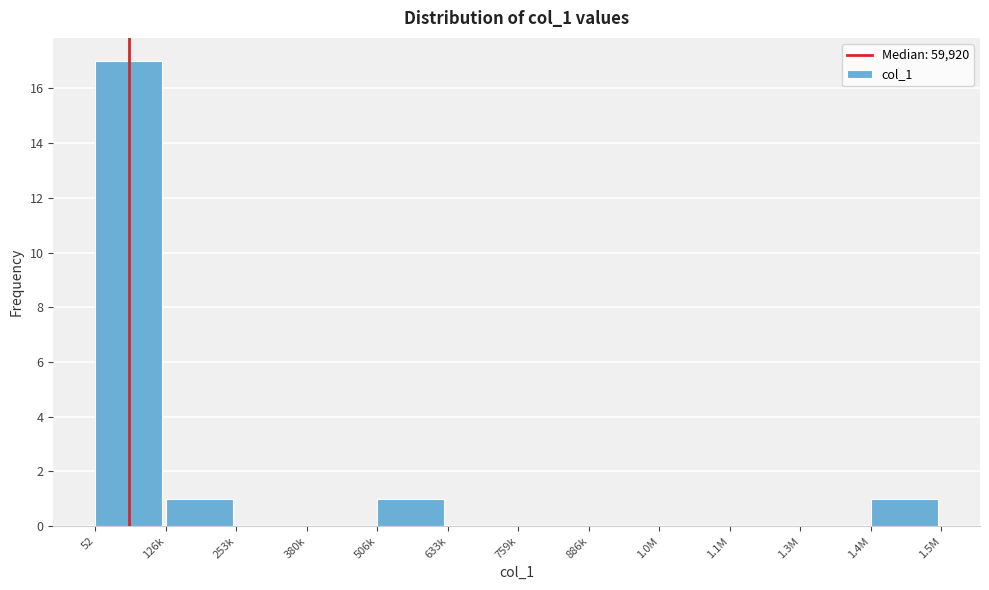

Reading left to right, list all the values displayed in this chart.

52=17	126k=1	253k=0	380k=0	506k=1	633k=0	759k=0	886k=0	1.0M=0	1.1M=0	1.3M=0	1.4M=1